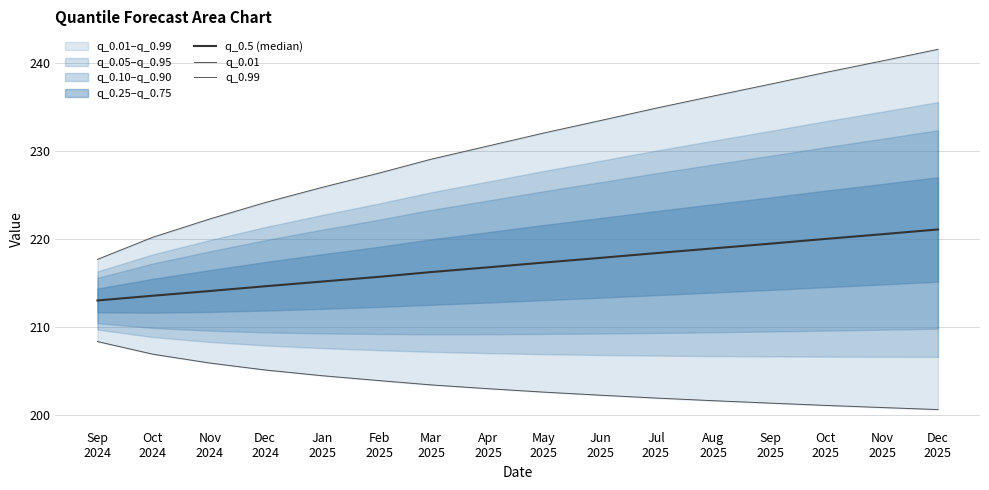

What is the approximate value of q_0.01 at Nov
2025?

200.9